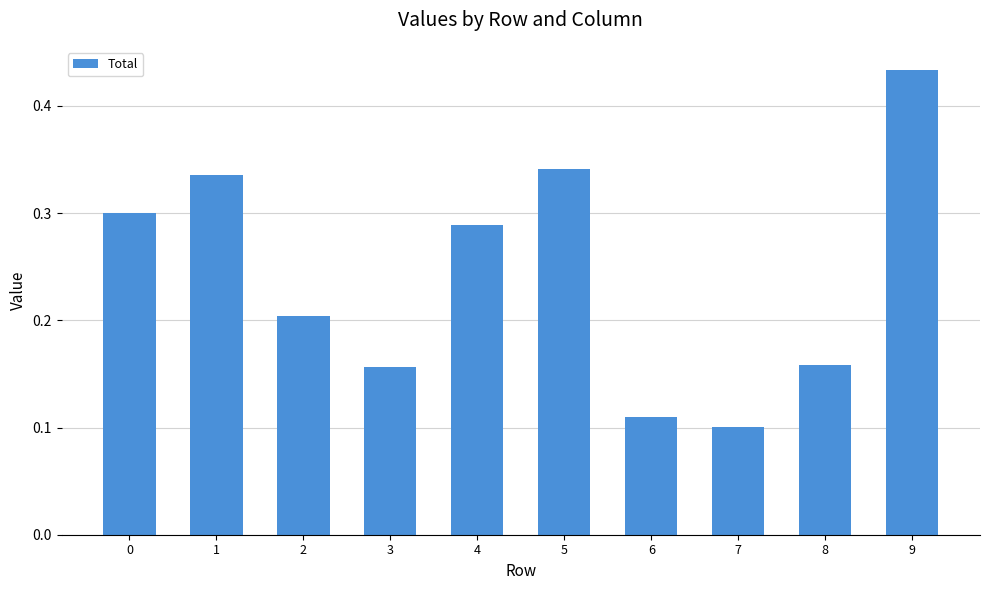

True or false: the data shows 0.3 at 5.

True